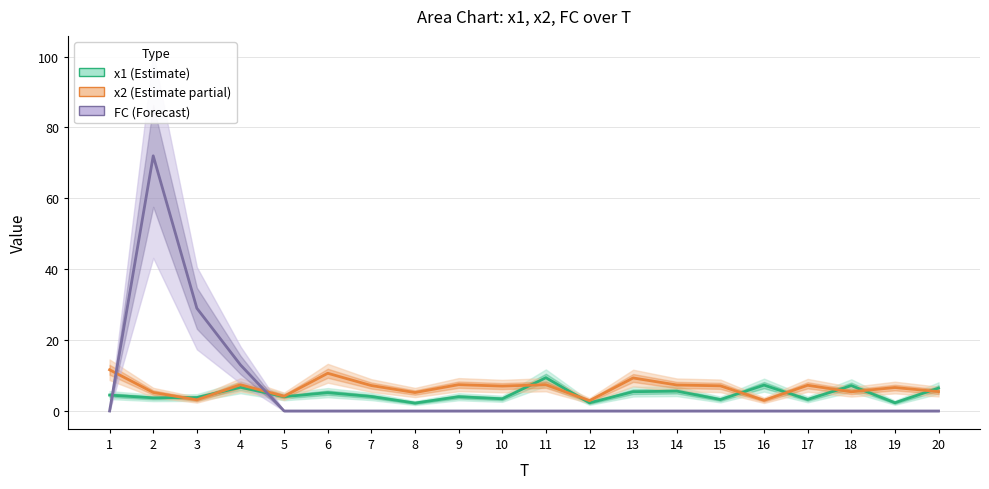

How many data points in x1 (Estimate) are less than 4?

8